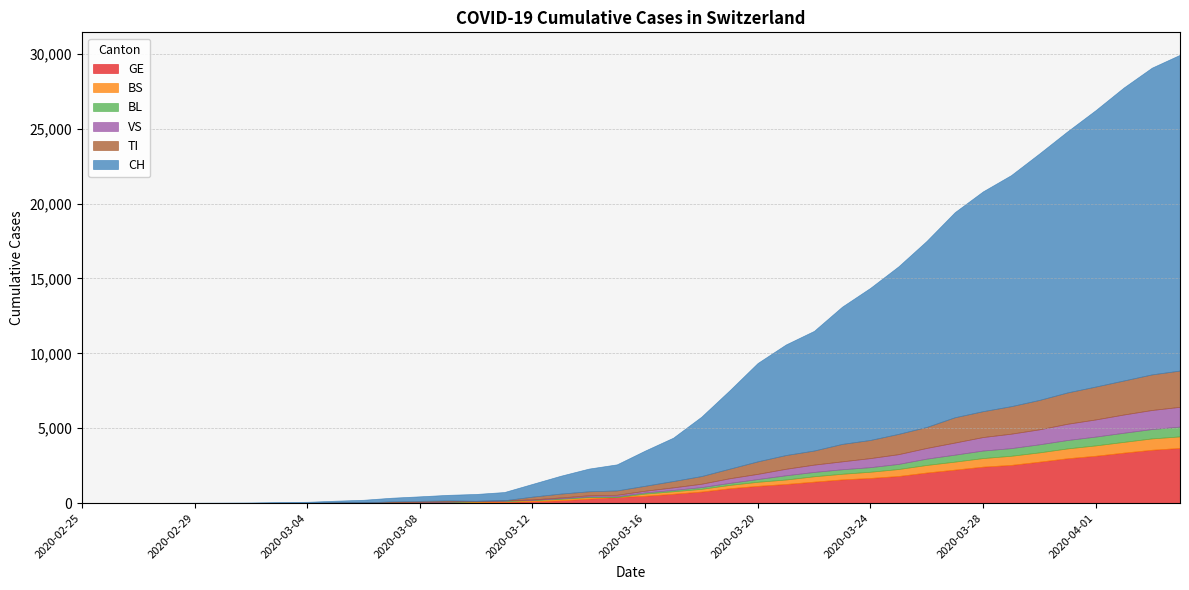

The TI series shows 422 at 2020-03-17. True or false?

True